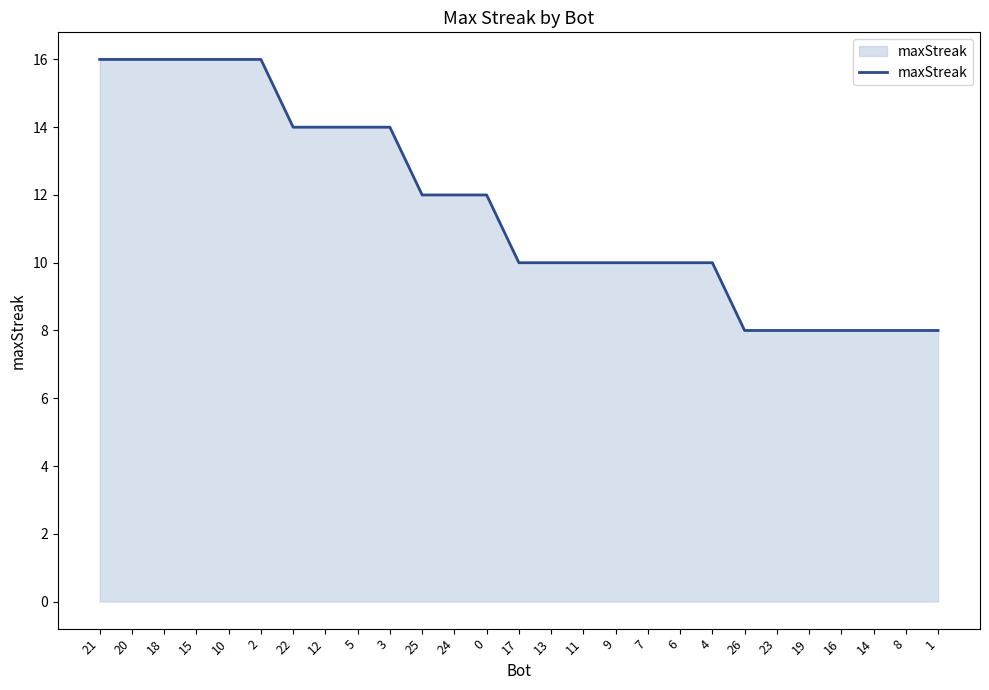

Is it true that the value at 1 is 8?

True